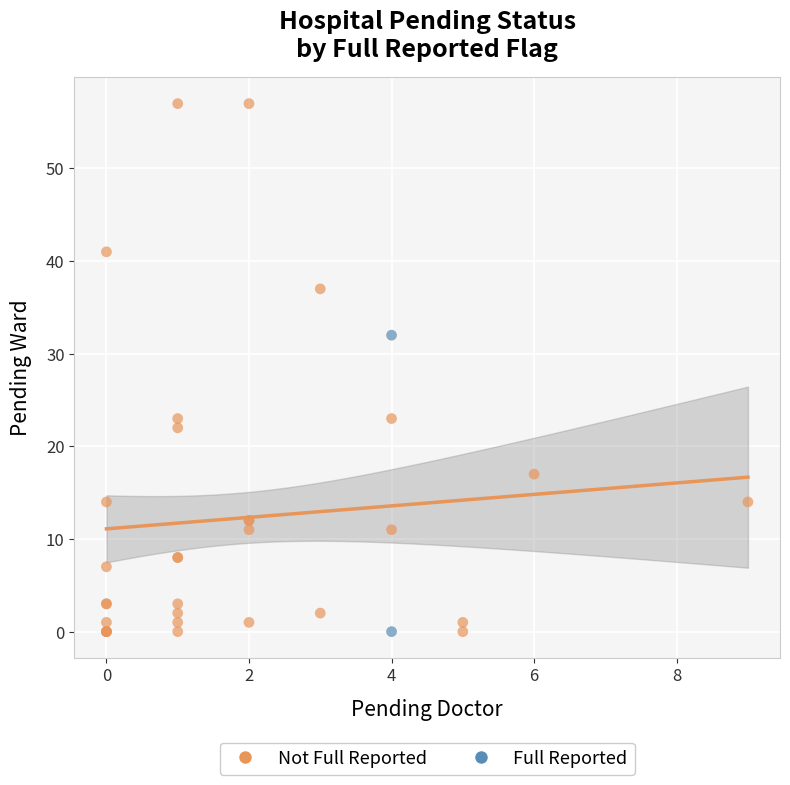

What are all the series names shown in the legend?

Not Full Reported, Full Reported